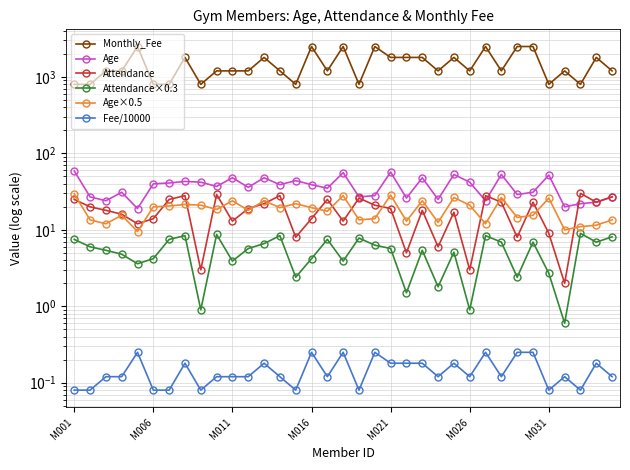

Which category has the lowest value in the Attendance series?

31